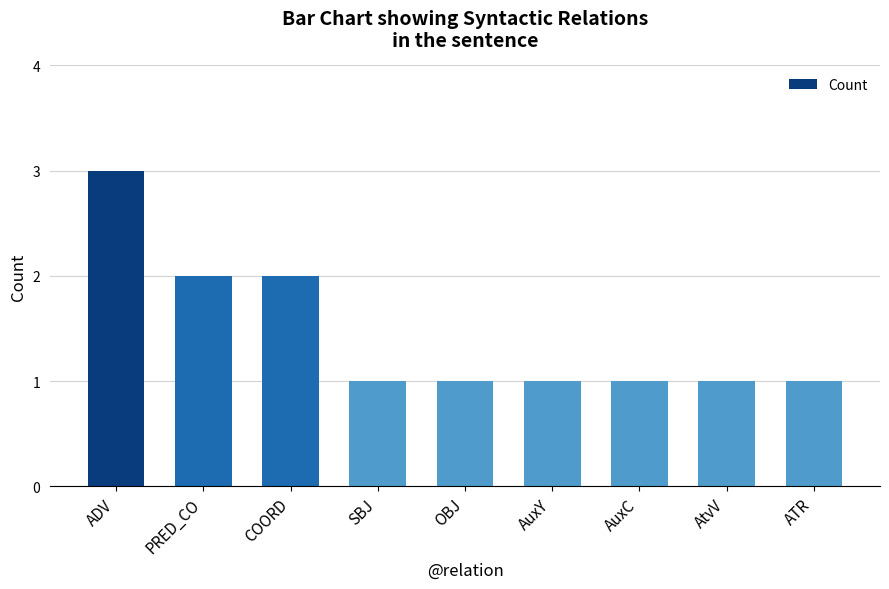

What is the change in value from COORD to AtvV?

-1